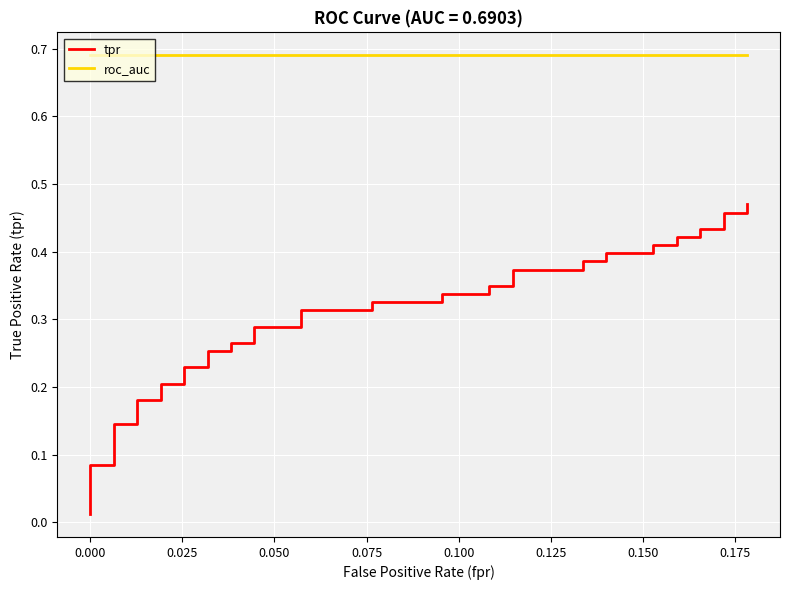

At how many categories does at least one series exceed 0?

40